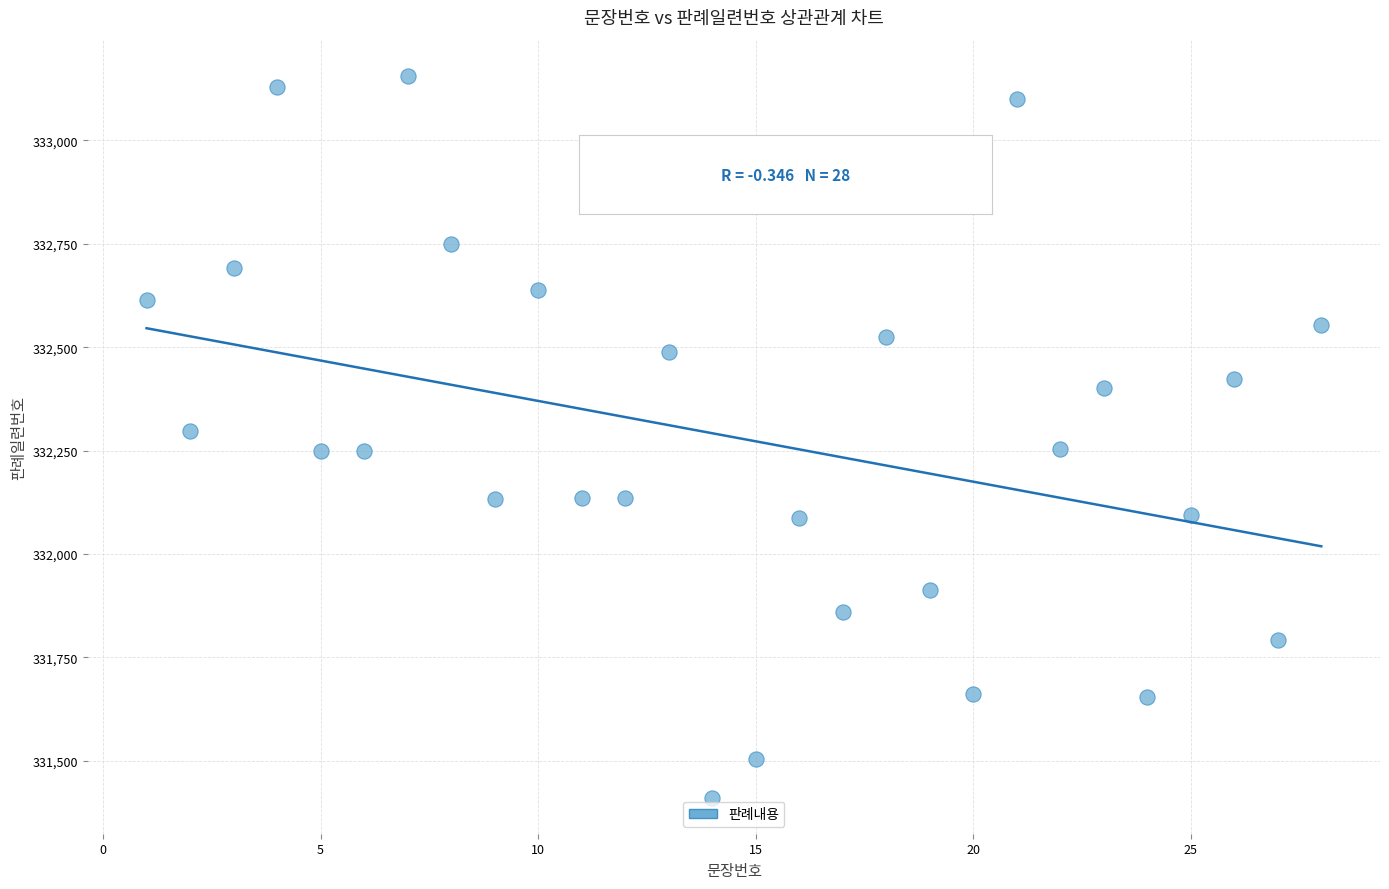

What is the range of Y values (max minus min)?

1746.2